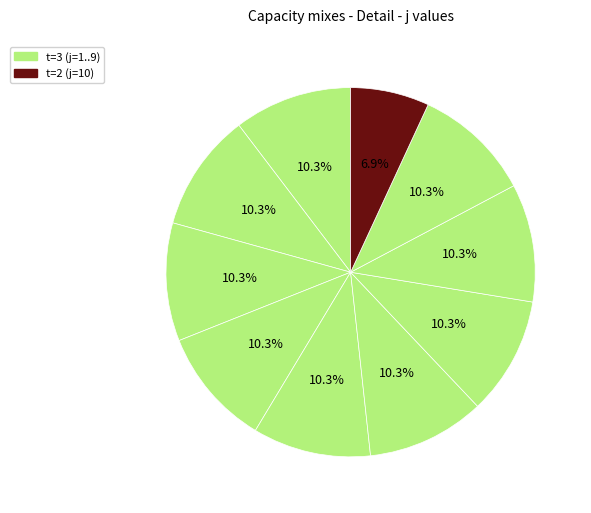

How many segments does this pie chart have?

10